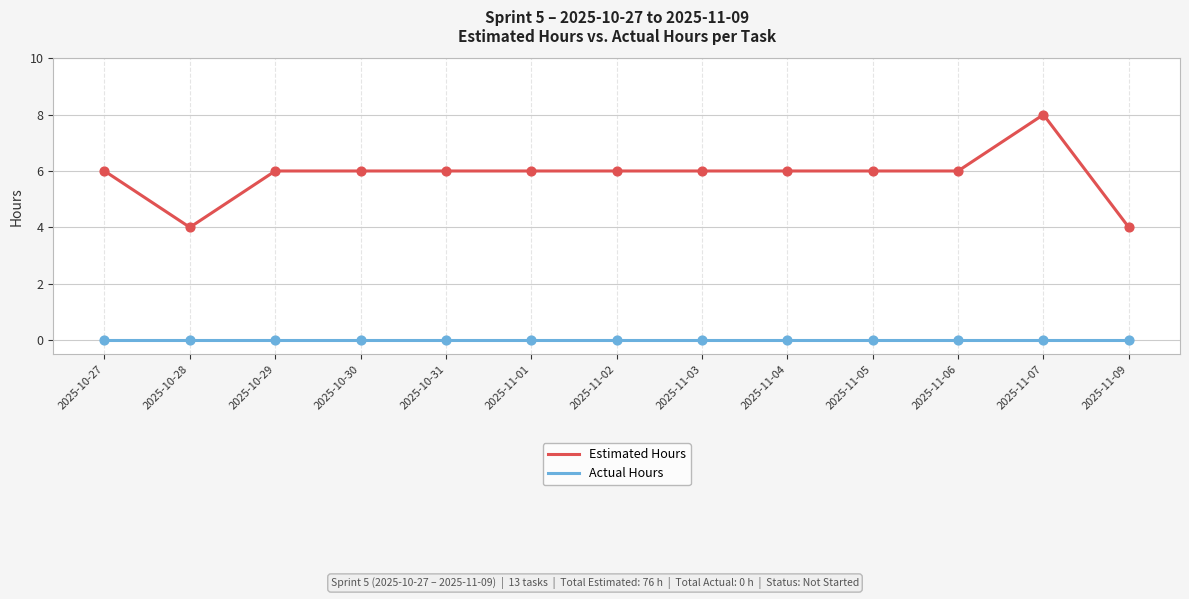

At which category is the sum across all series the highest?

2025-11-07